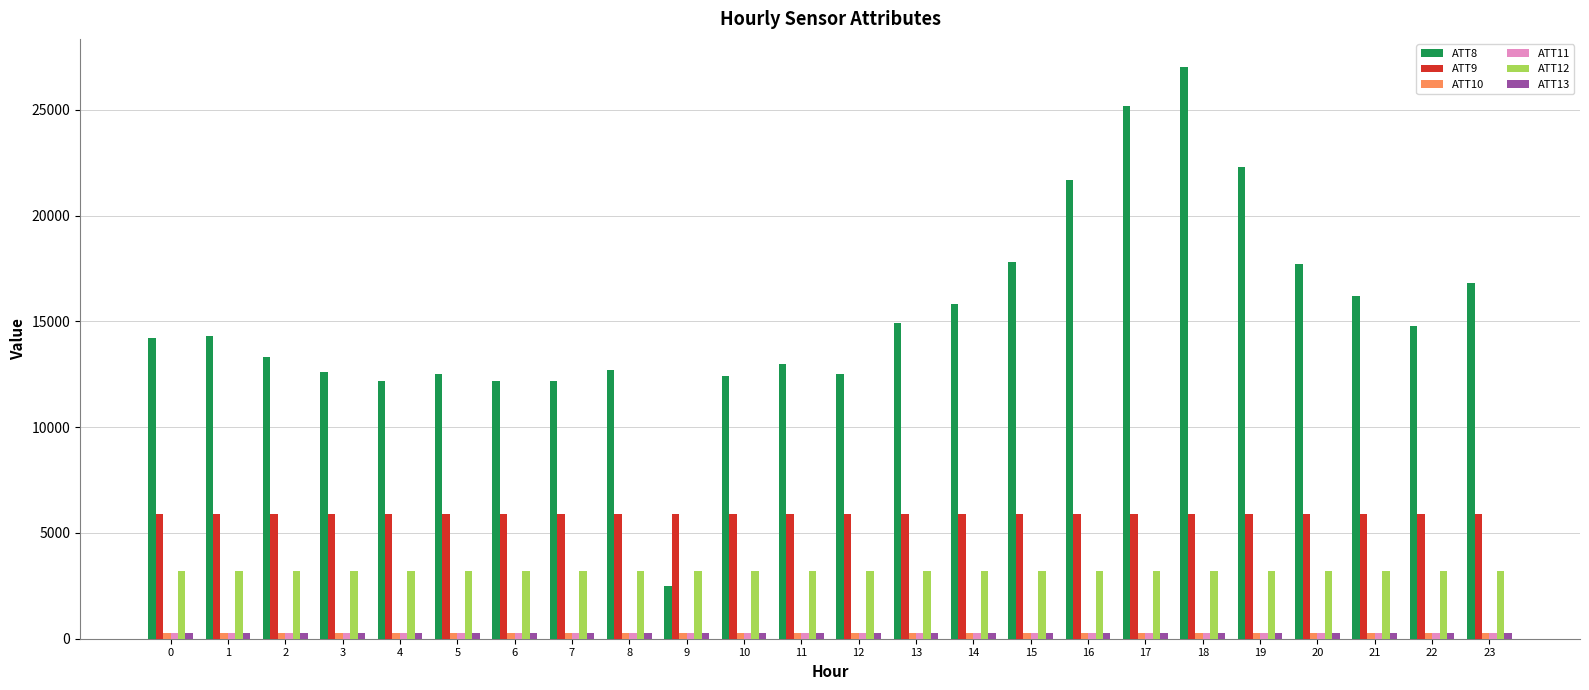

What is the greatest value displayed?

27000.0